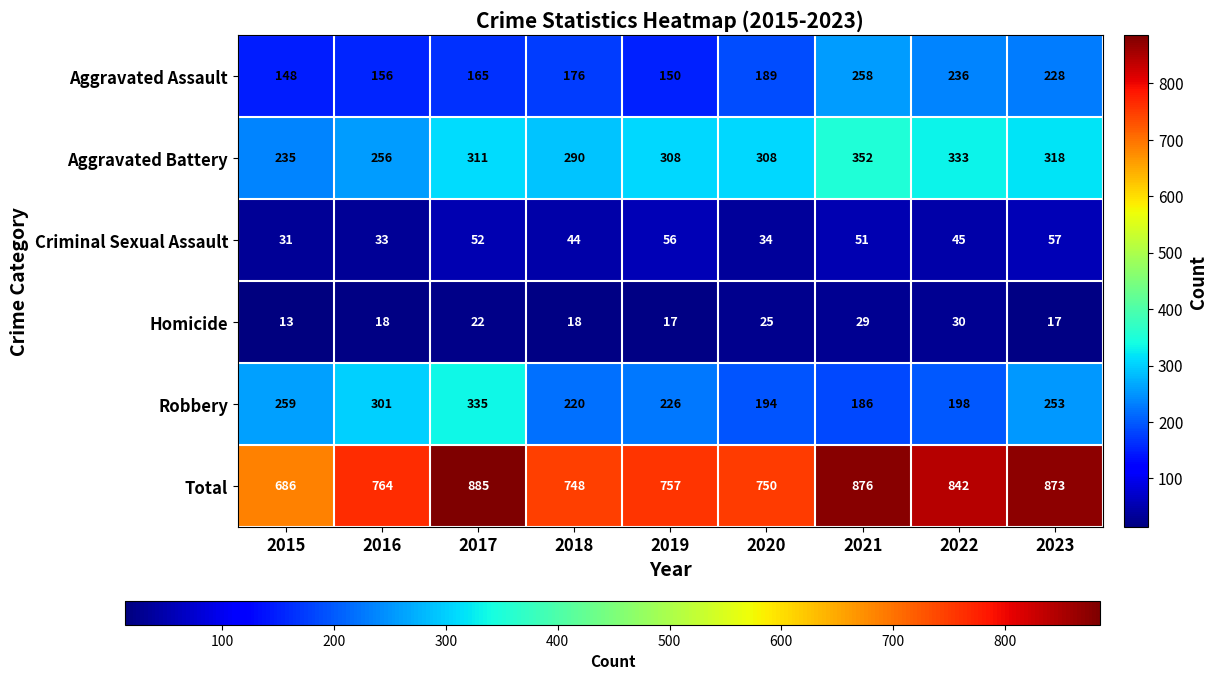

Which series has the largest total across all categories?

Total